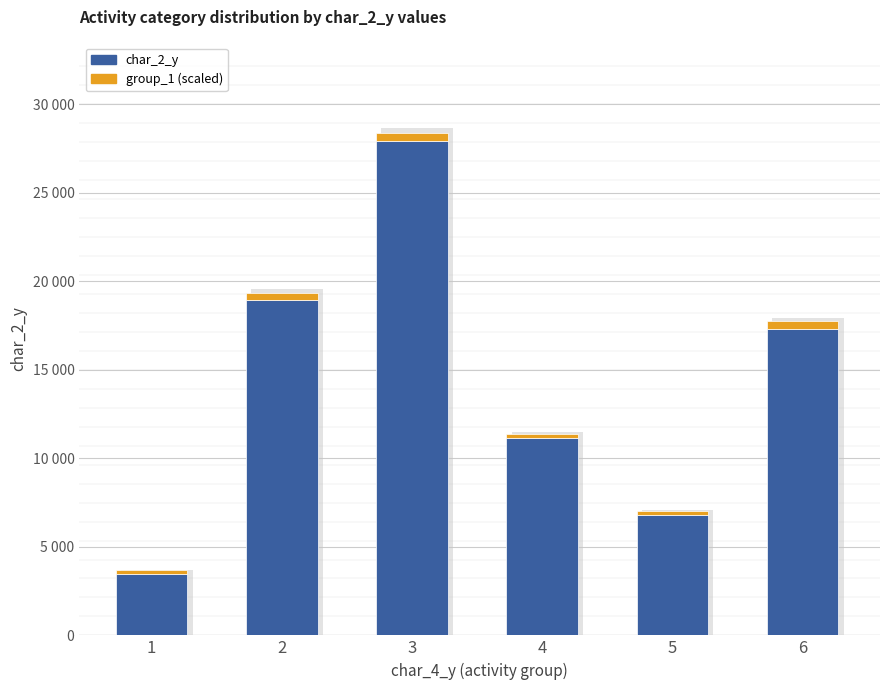

The group_1 (scaled) series shows 122 at 1. True or false?

False